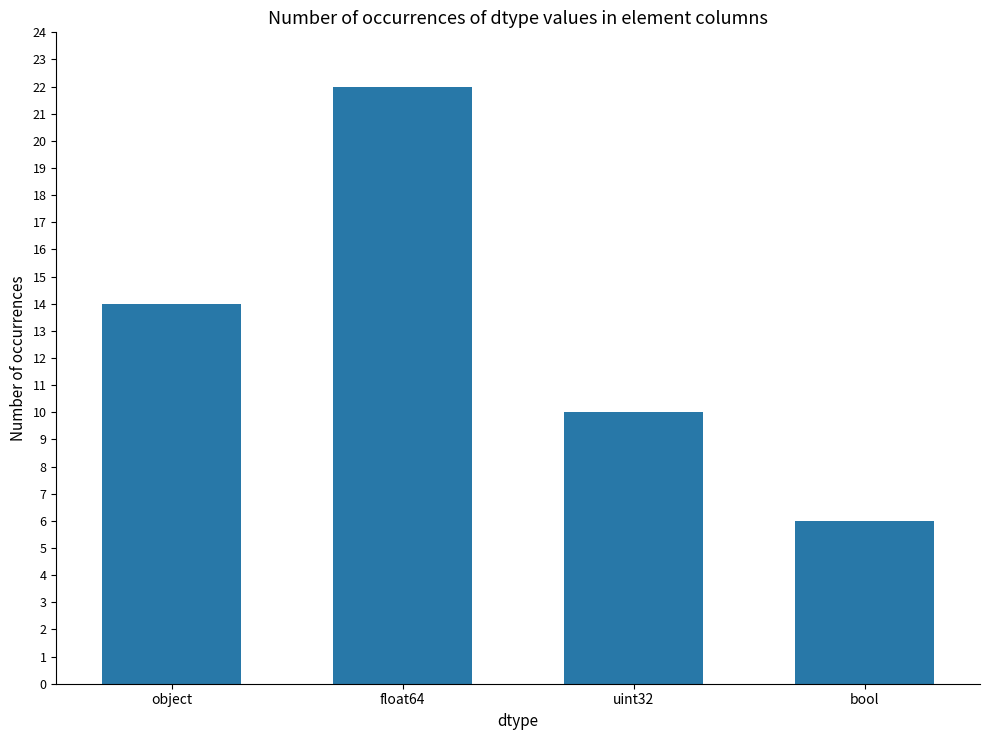

How many categories are shown in the chart?

4